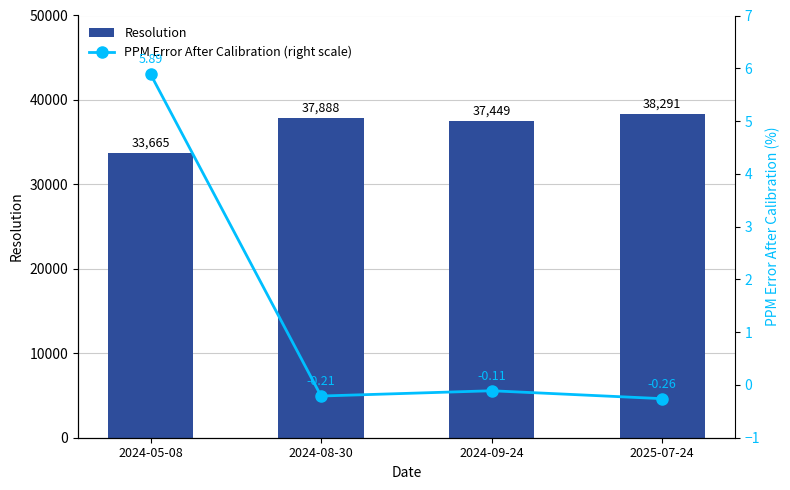

What value does the PPM Error After Calibration (right scale) series have at 2025-07-24?

-0.3